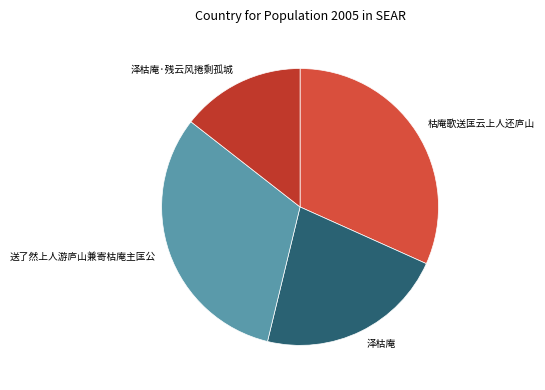

Which has a higher value, 送了然上人游庐山兼寄枯庵主匡公 or 泽枯庵?

送了然上人游庐山兼寄枯庵主匡公